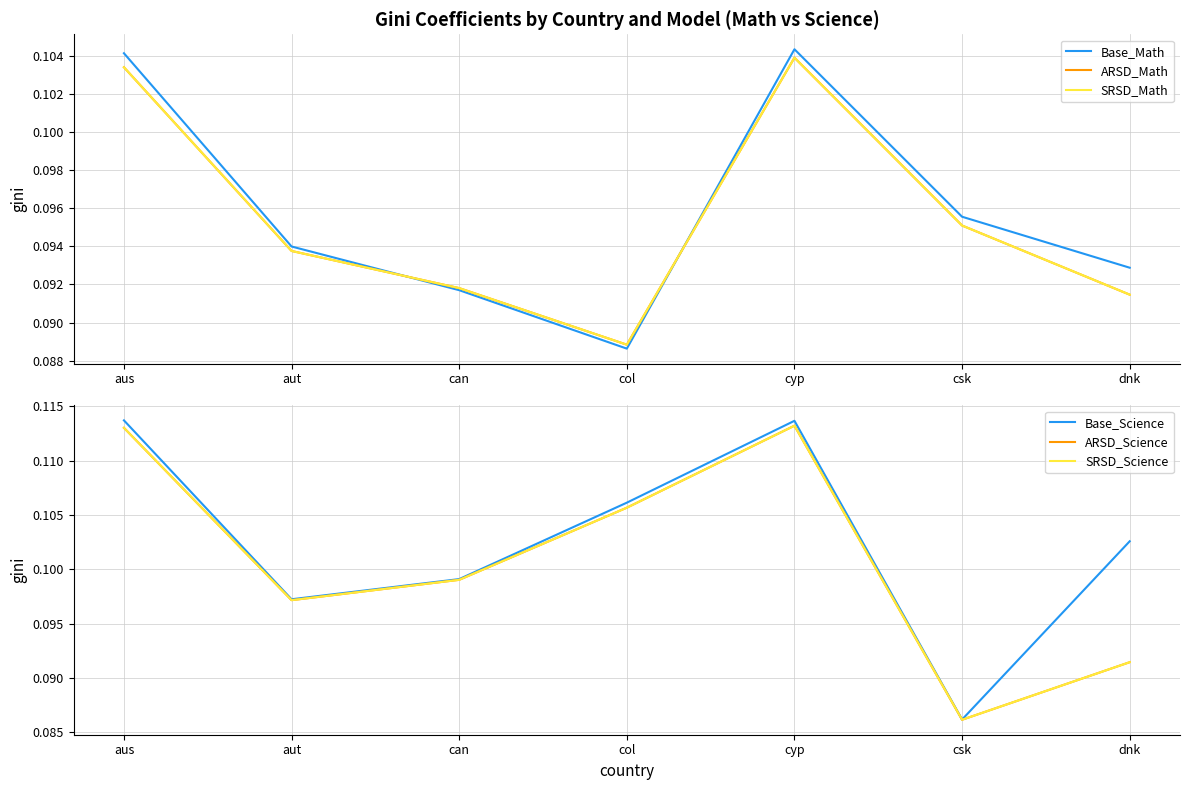

How many lines are shown in the chart?

6